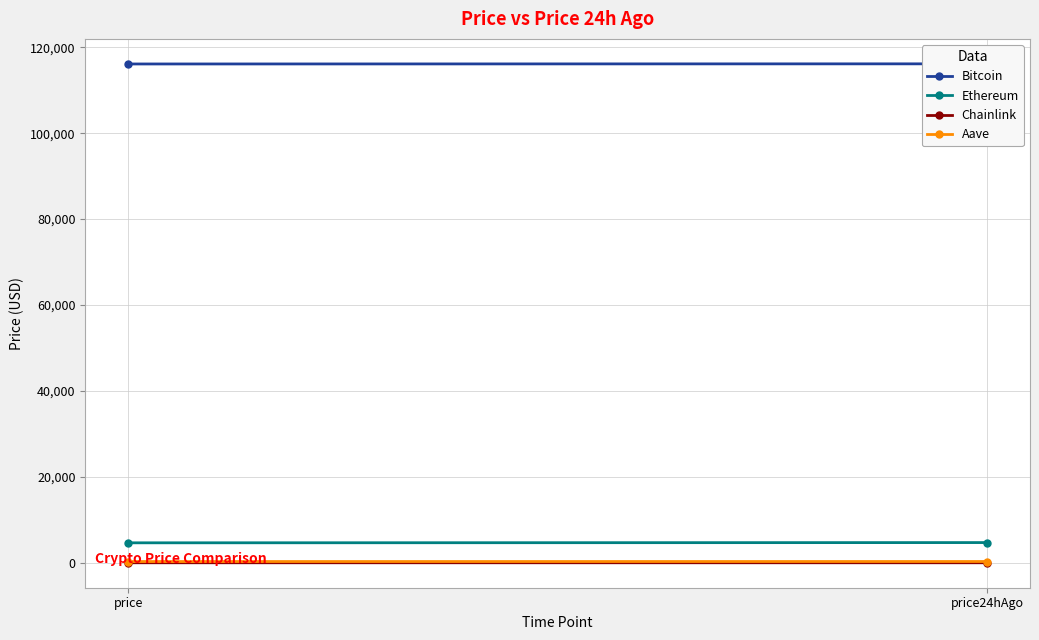

At which label does Ethereum first exceed 4726?

price24hAgo